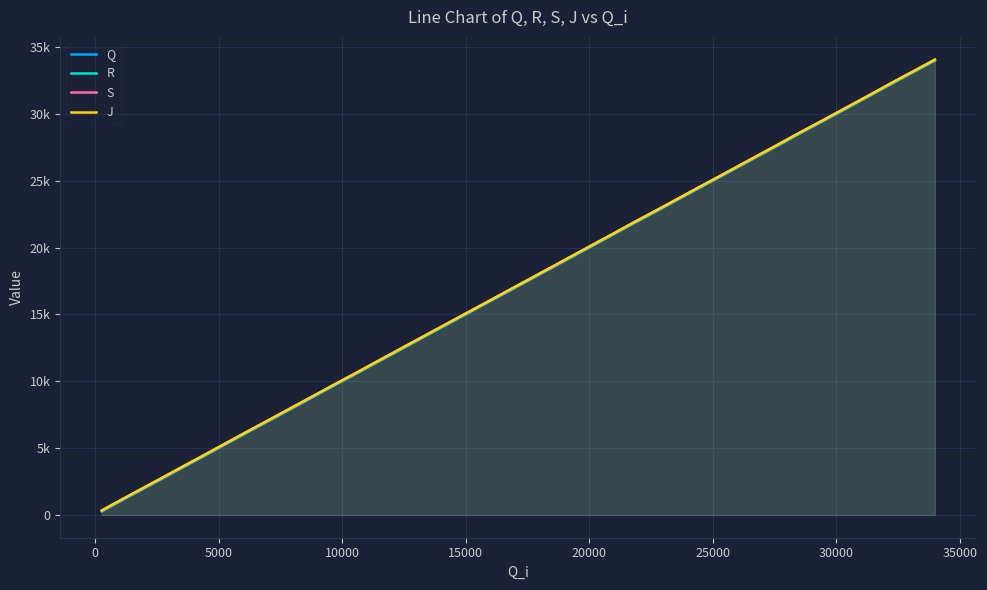

What are all the series names shown in the legend?

Q, R, S, J